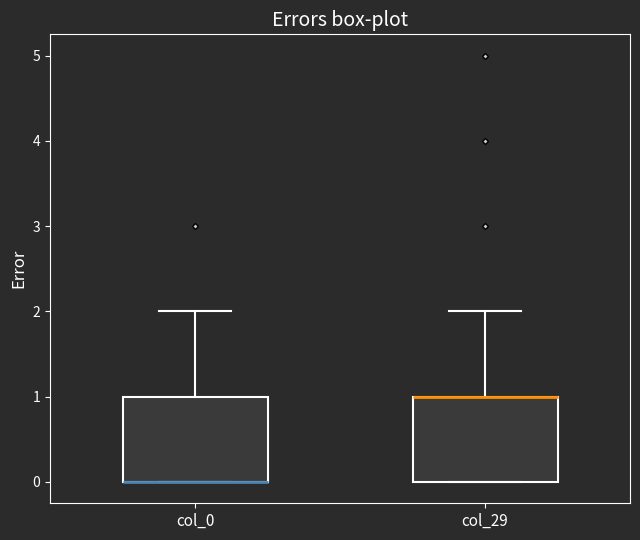

Reading left to right, read every box against the y-axis: the position of its median line, the range the box covers, and the ends of its whiskers. The values are not printed on the chart, so give them approximately, as read against the axis.

col_0: median 0 (drawn on the box's lower edge), box 0 to 1, whiskers 0 to 2
col_29: median 1 (drawn on the box's upper edge), box 0 to 1, whiskers 0 to 2